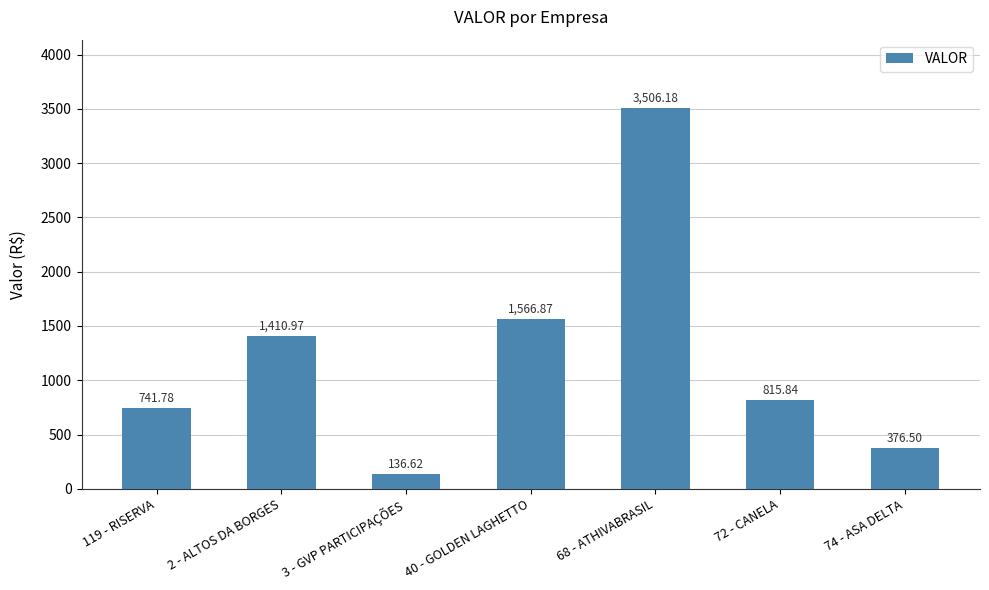

Does the chart contain any negative values?

No